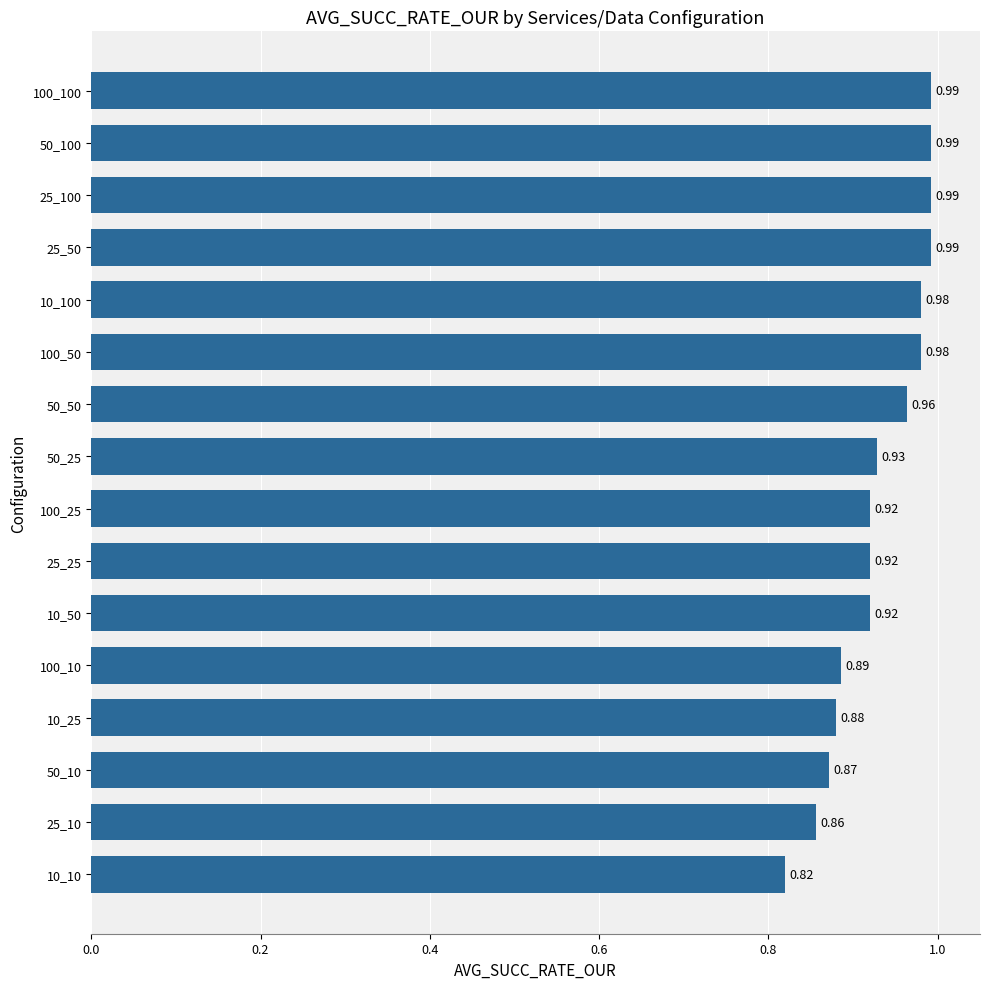

What is the change in value from 10_25 to 50_50?

+0.1